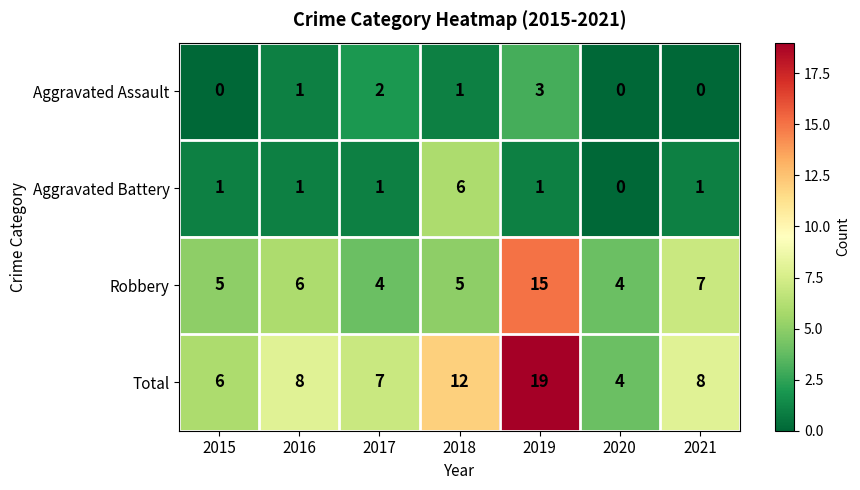

How many values in Aggravated Battery are above zero?

6